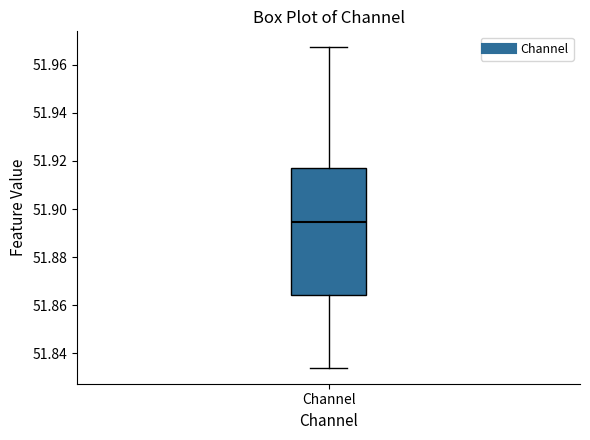

Read this box plot against the y-axis: the position of the median line, the range covered by the box, and the ends of both whiskers. The values are not printed on the chart, so give them approximately, as read against the axis.

median 51.894, box 51.864 to 51.916, whiskers 51.834 to 51.968